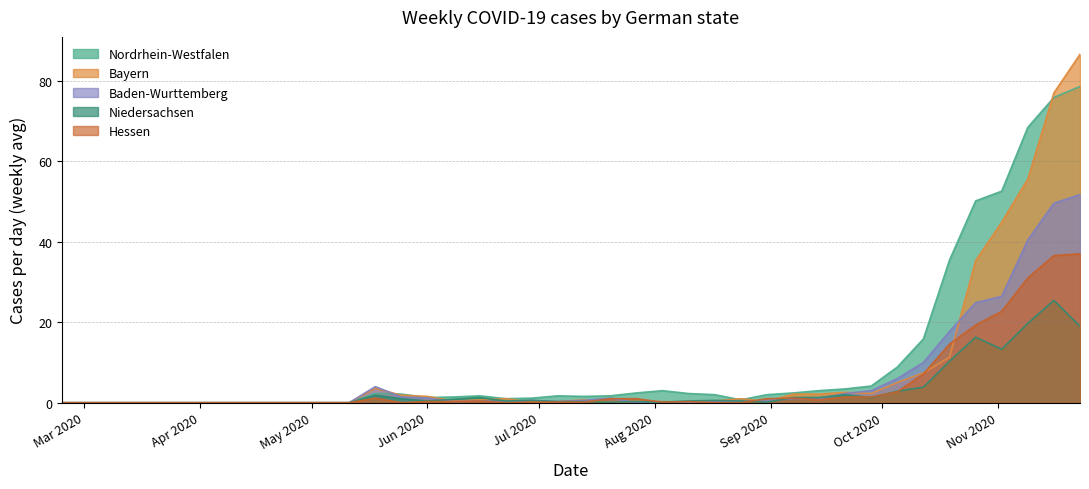

What is the average value of the Baden-Wurttemberg series?

6.1